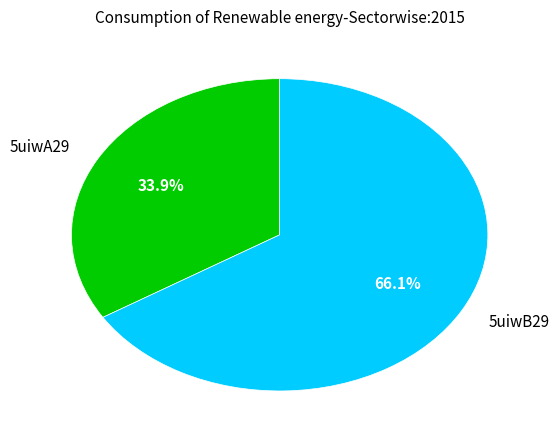

Approximately how many times larger is the value at 5uiwA29 compared to 5uiwB29?

0.5